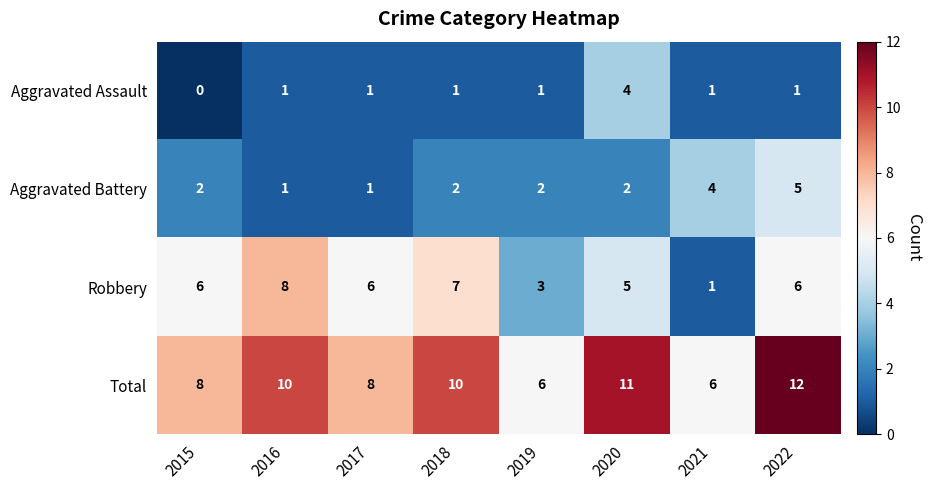

Is it true that Aggravated Battery equals 0 at 2016?

False